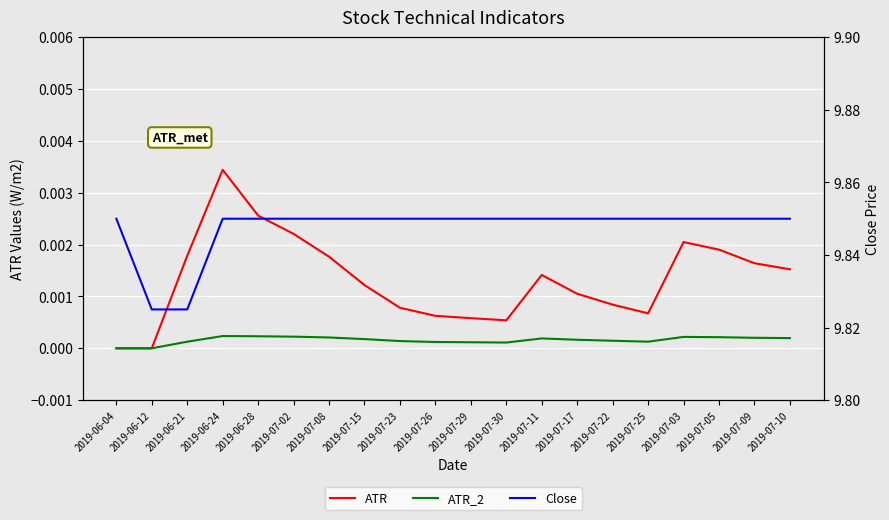

Where is the first local maximum for ATR?

2019-06-24